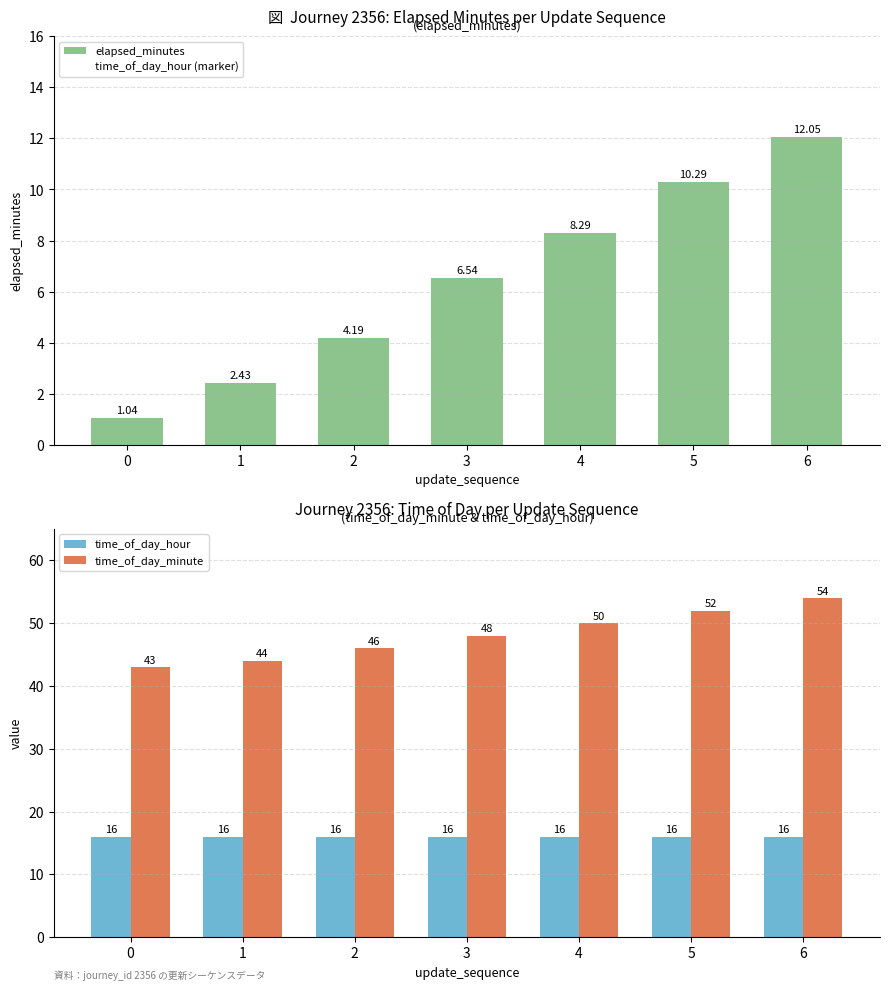

At which category is the sum across all series the highest?

6